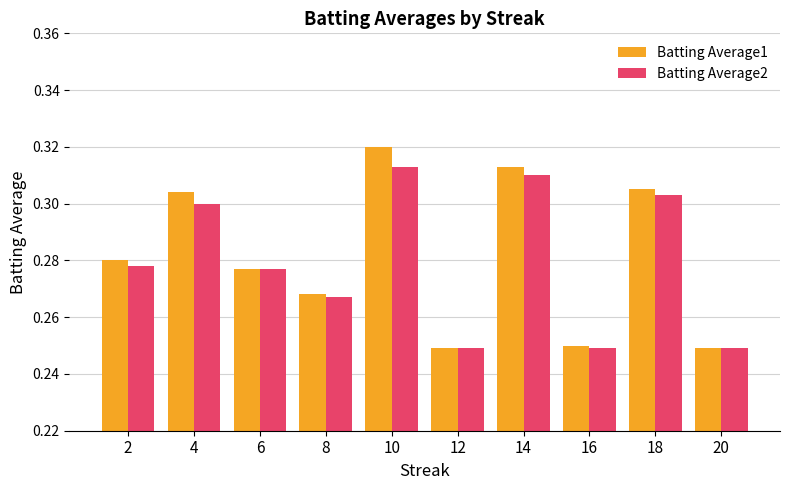

What is the difference between the second highest and minimum values in the Batting Average2 series?

0.1